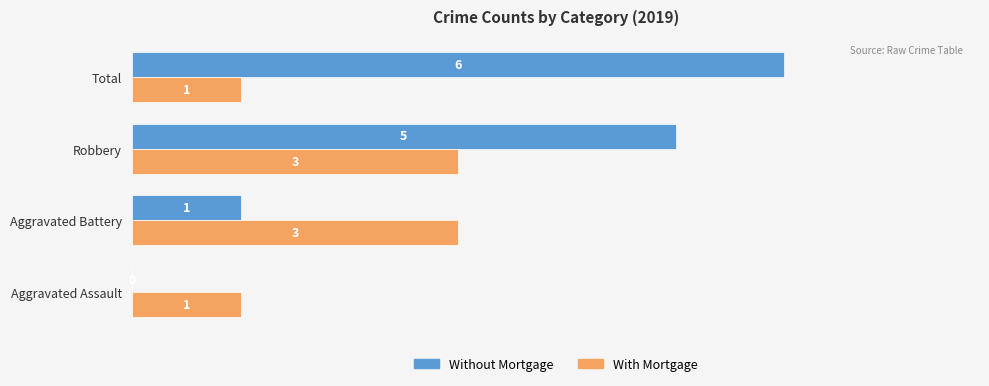

What is the greatest value displayed?

6